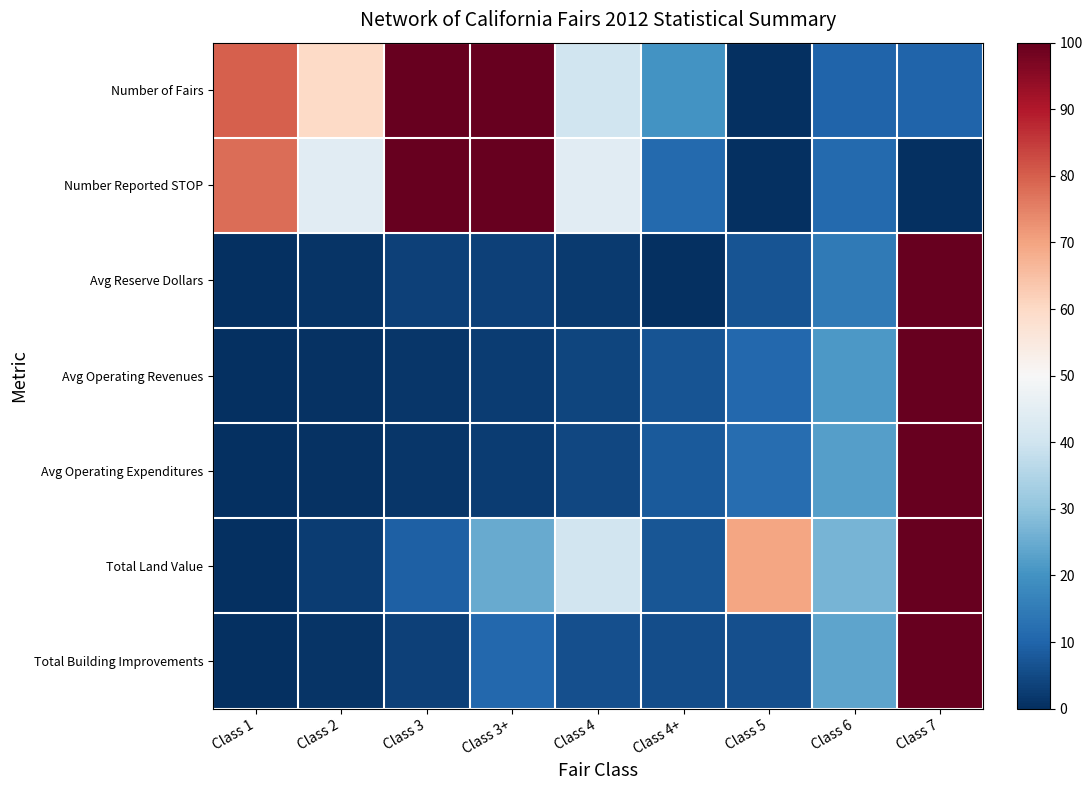

How many data points does each series have?

9